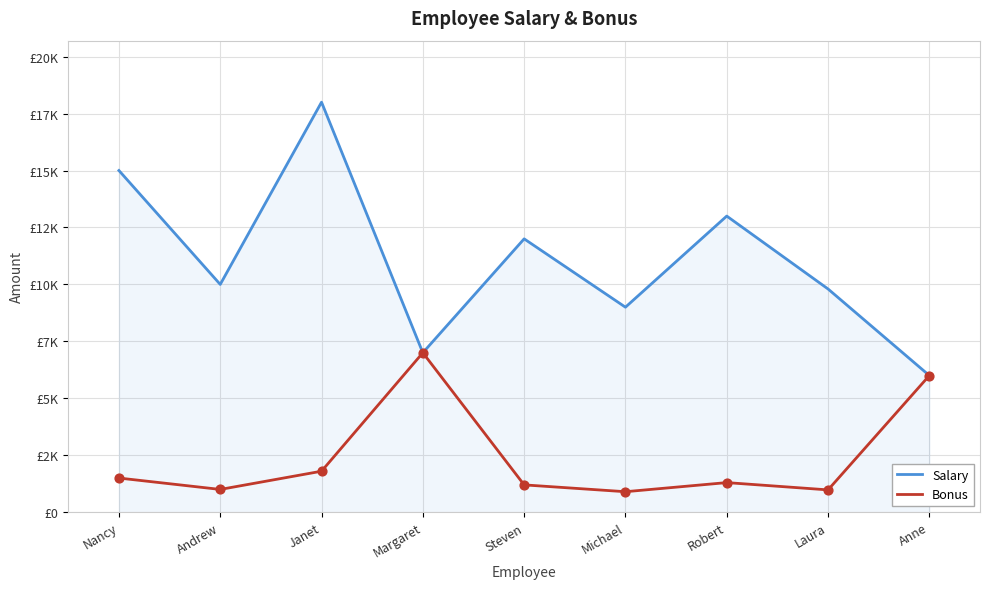

What is the total value across all series at Janet?

19800